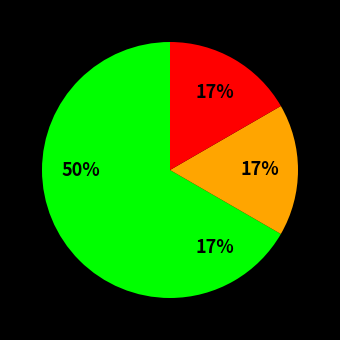

How many segments does this pie chart have?

4